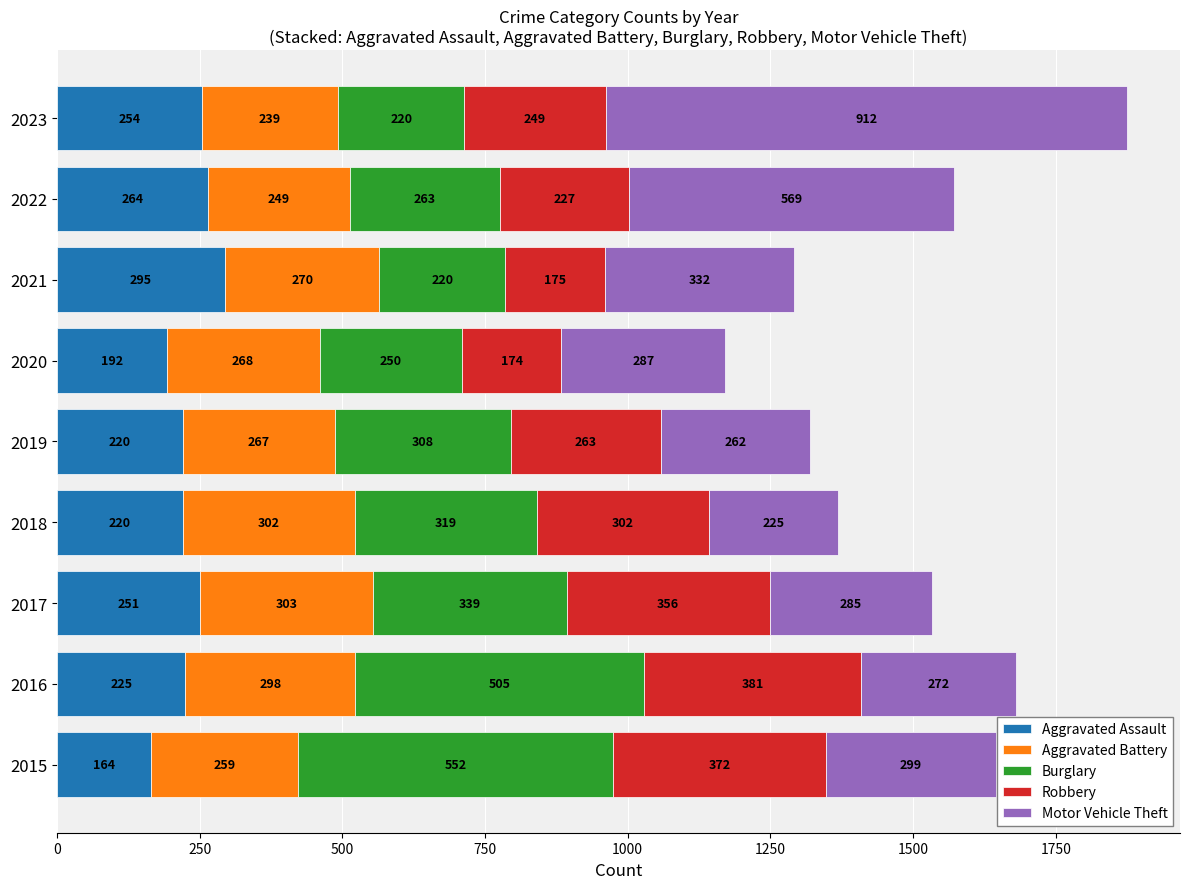

The Aggravated Assault series shows 251 at 2017. True or false?

True